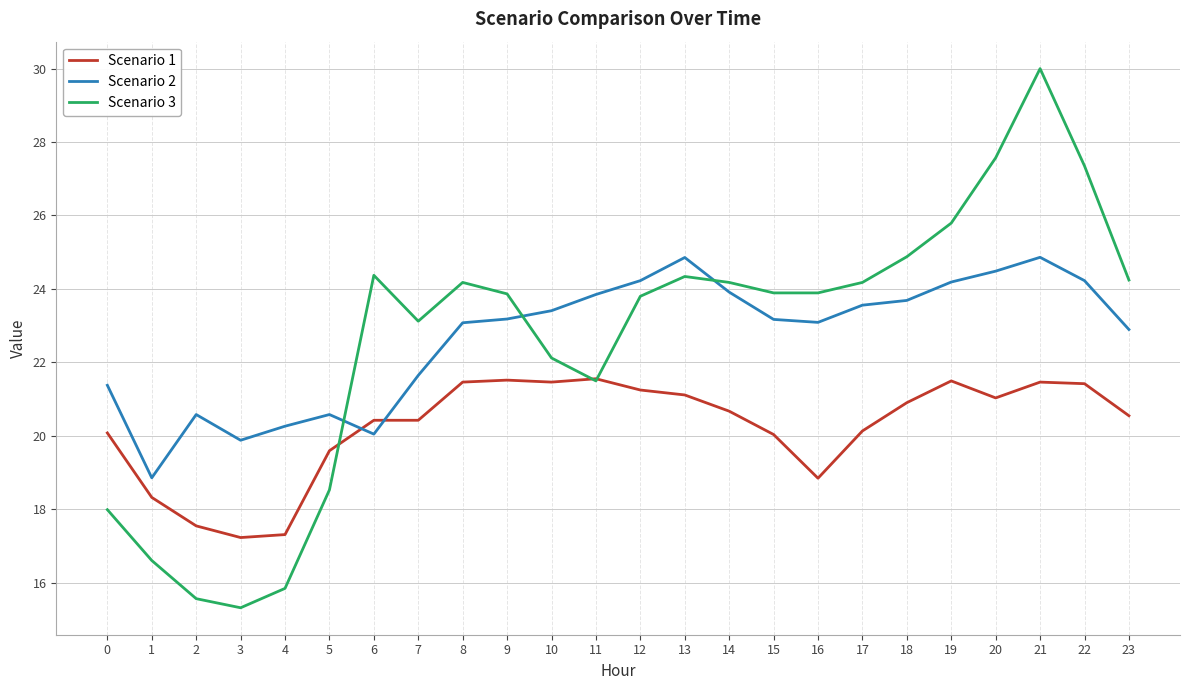

True or false: Scenario 2 has more than 0 points higher than both neighbors.

True